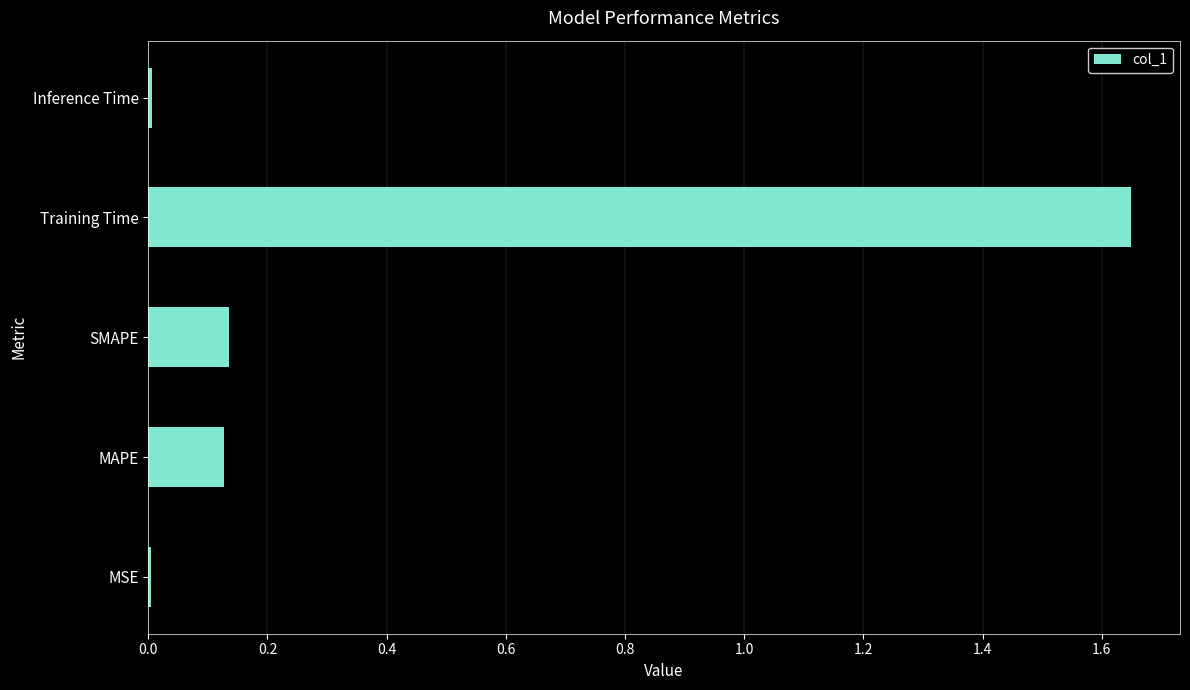

The chart shows a value of 0.0 at MSE. True or false?

True